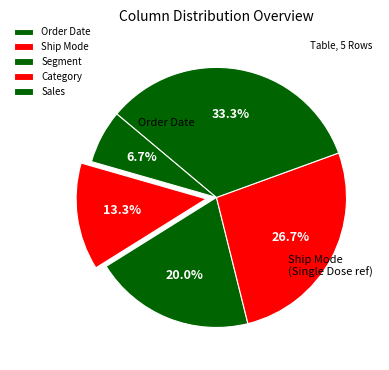

How many slices are in this pie chart?

5